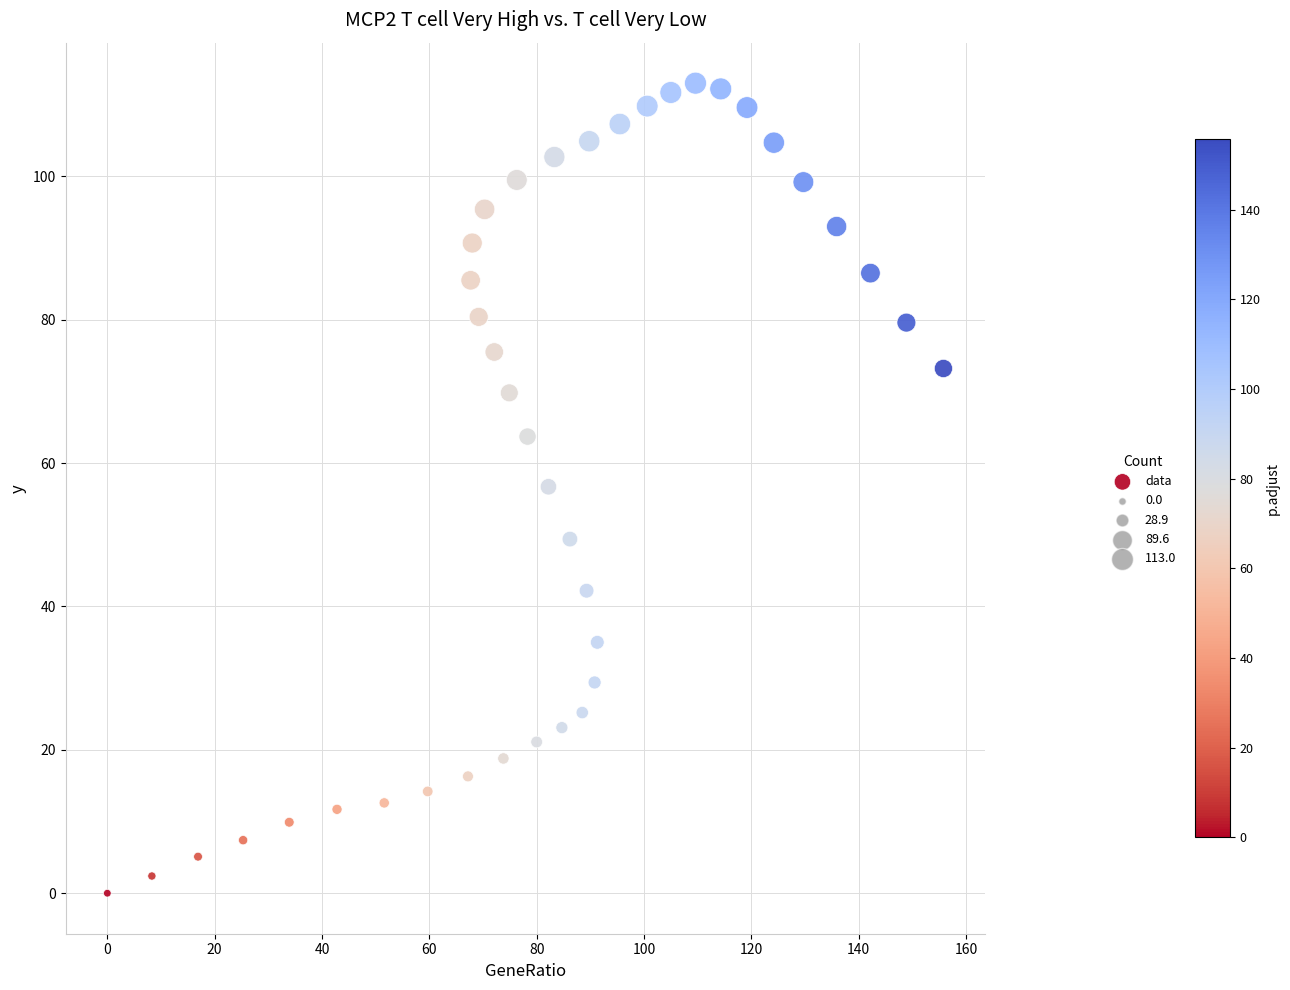

What is the range of Y values (max minus min)?

113.0